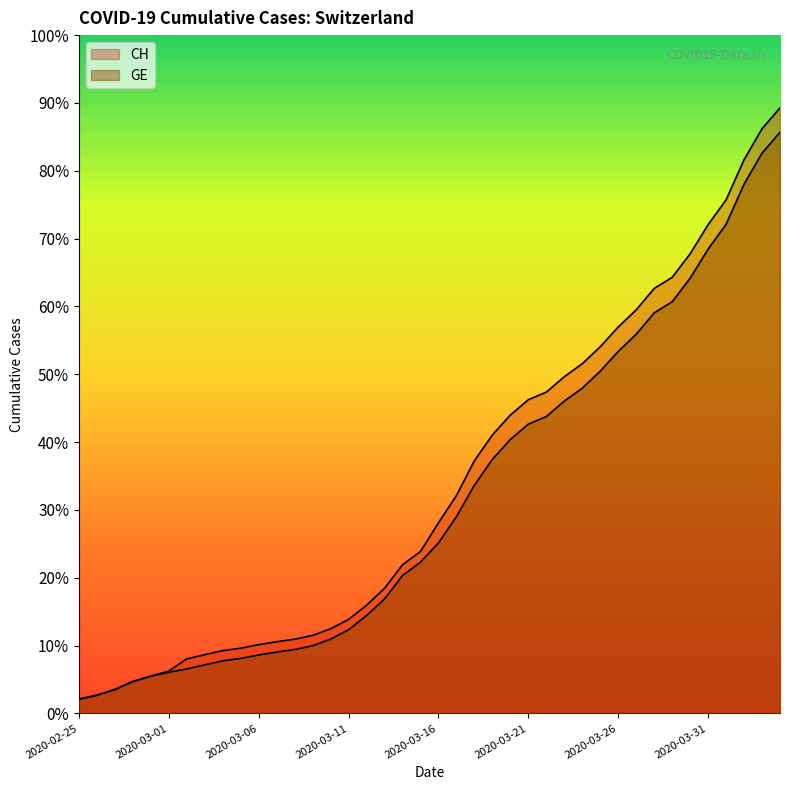

What are all the series names shown in the legend?

CH, GE